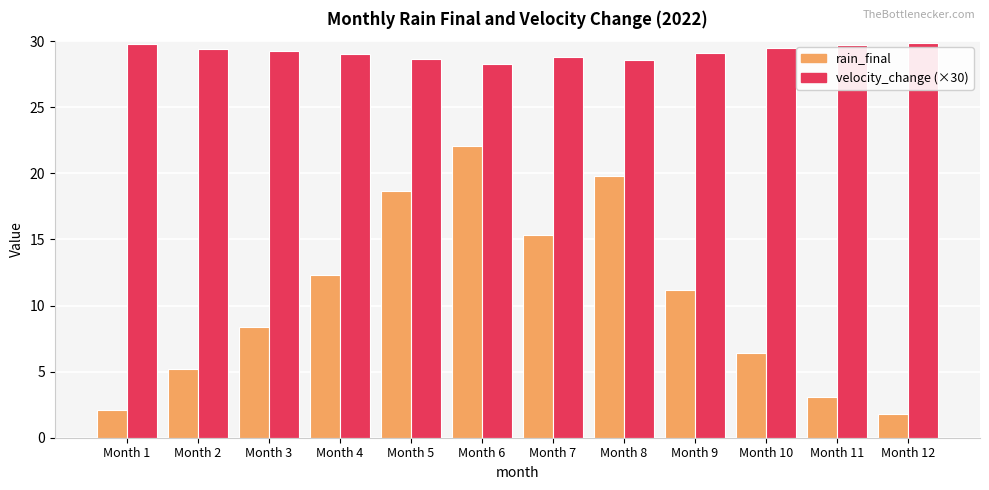

What is the spread (max minus min) of values at Month 6?

6.2